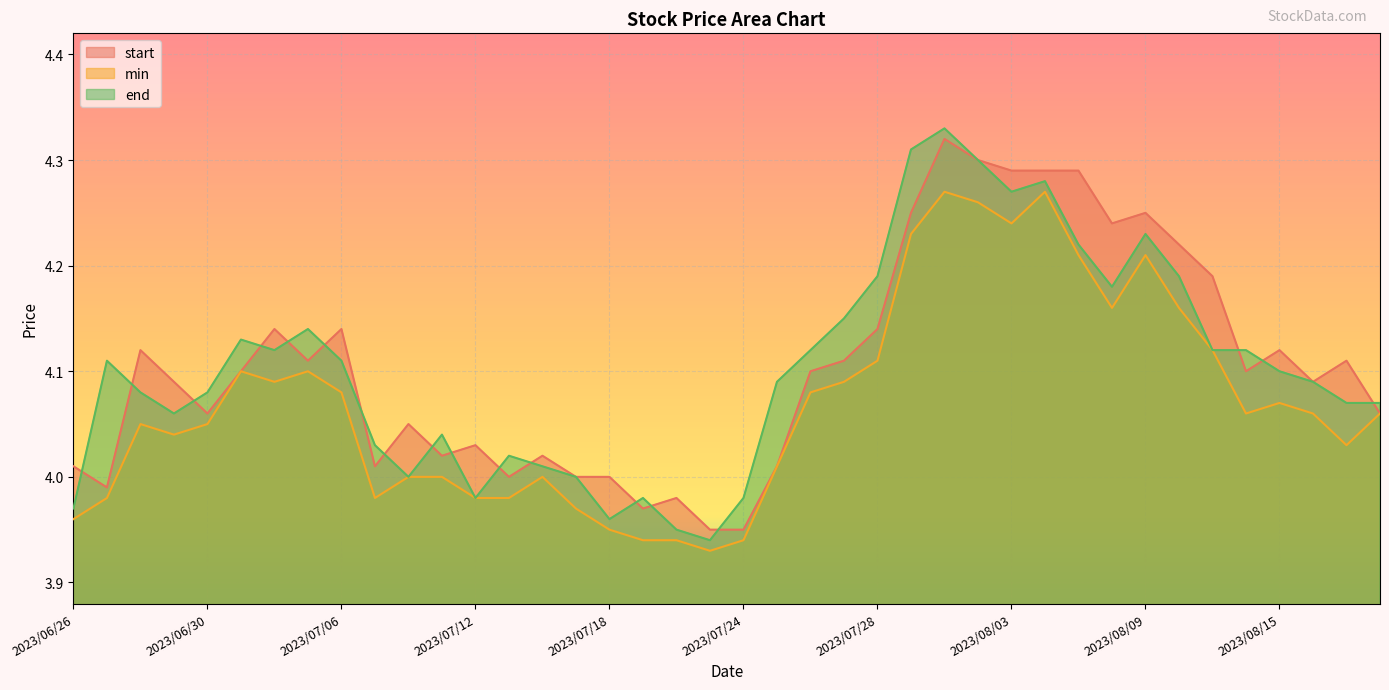

Is it true that start equals 4.2 at 2023/07/31?

True